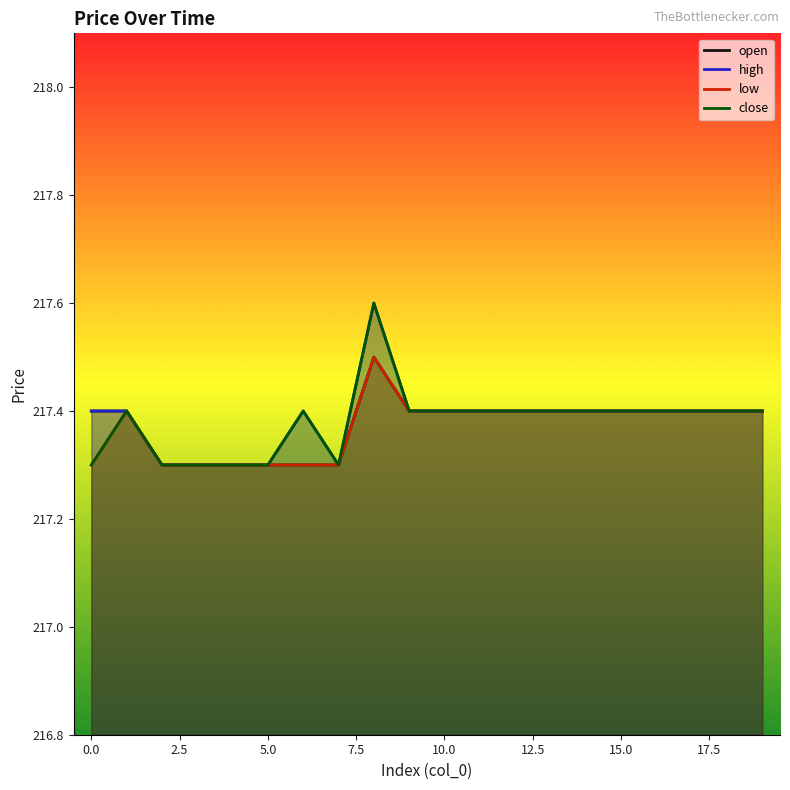

Between 10 and 19, which is larger?

10